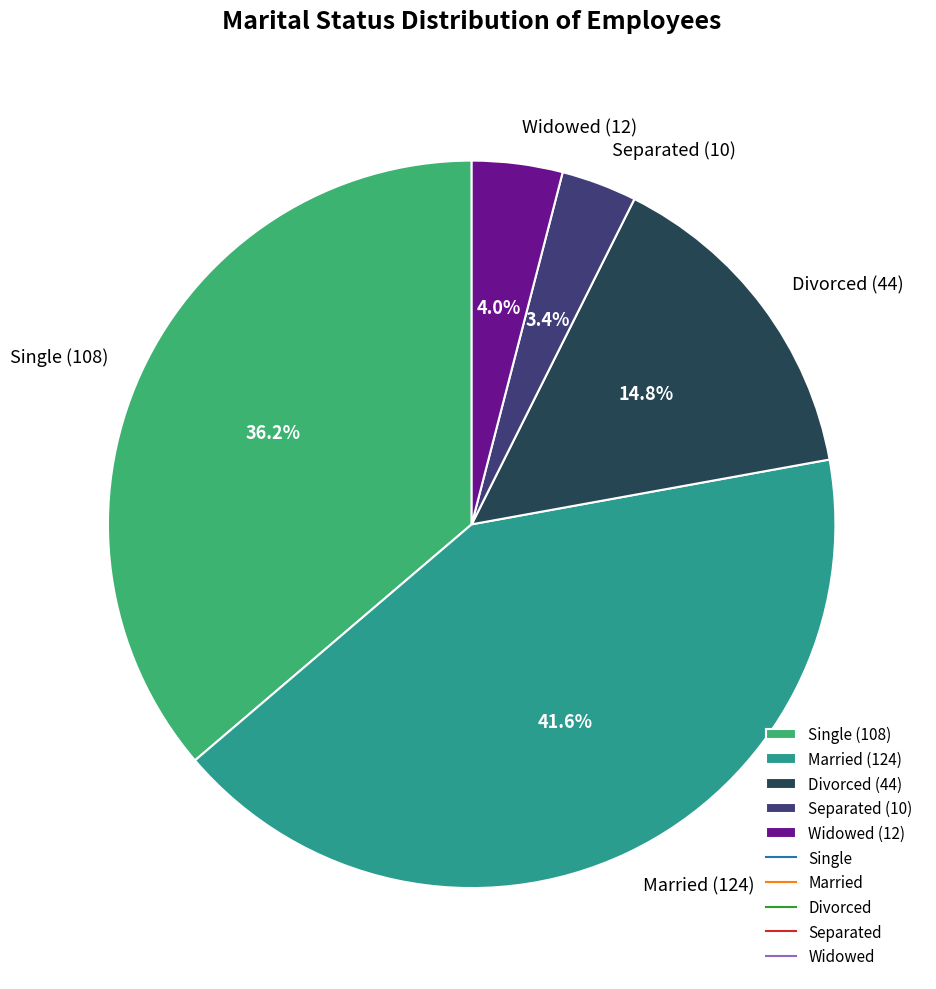

To the nearest percent, what is the combined percentage of Married and Widowed?

46%